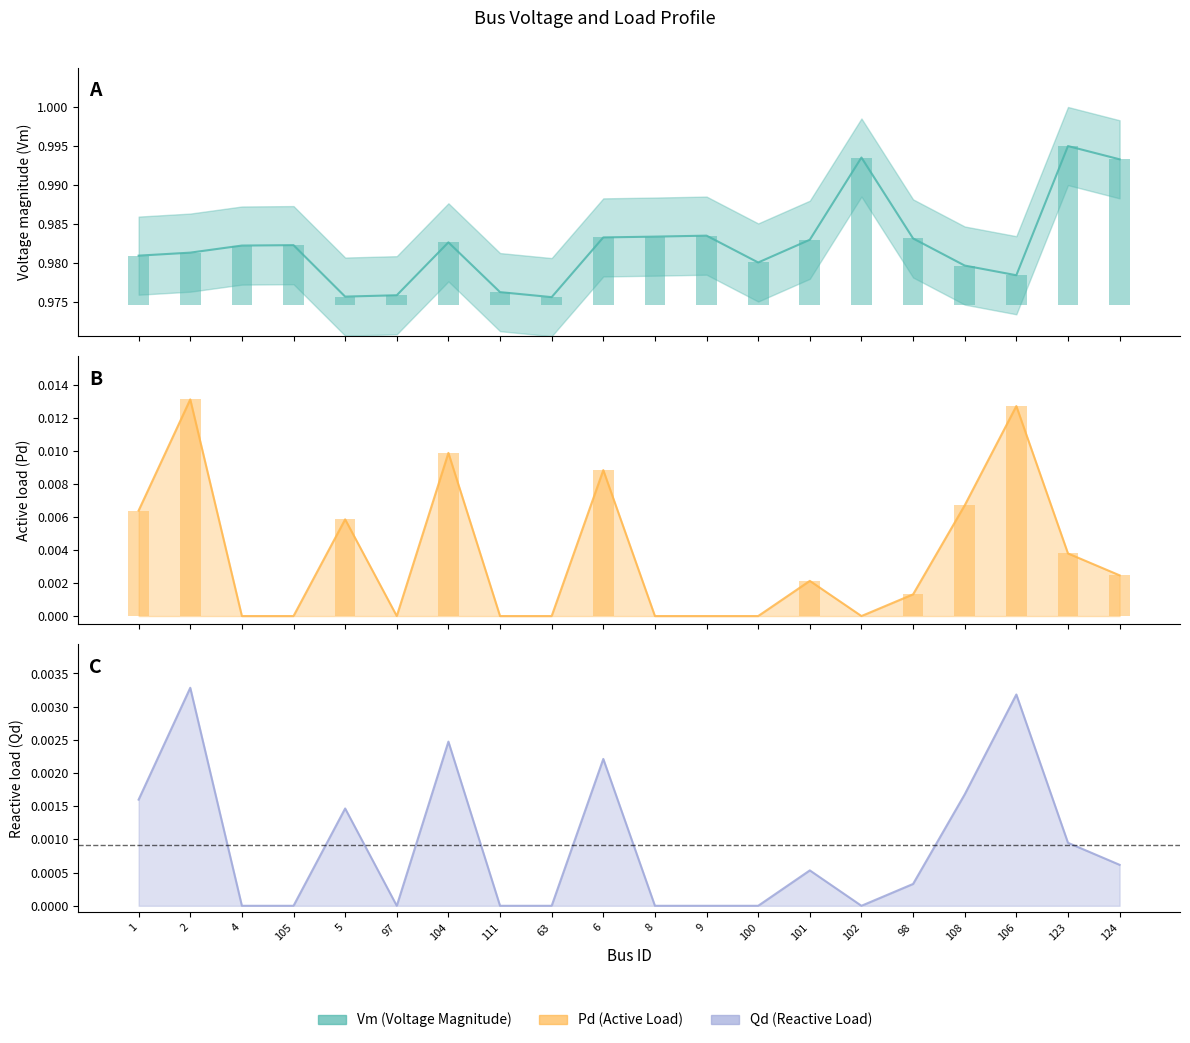

Which series has the largest total across all categories?

Vm